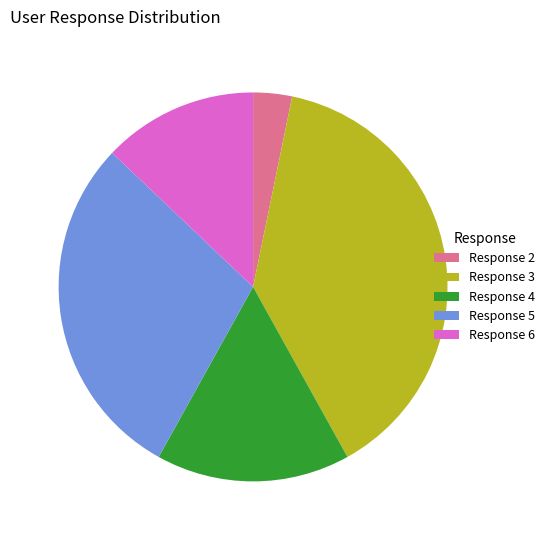

True or false: Response 3 accounts for 48% of the total.

False